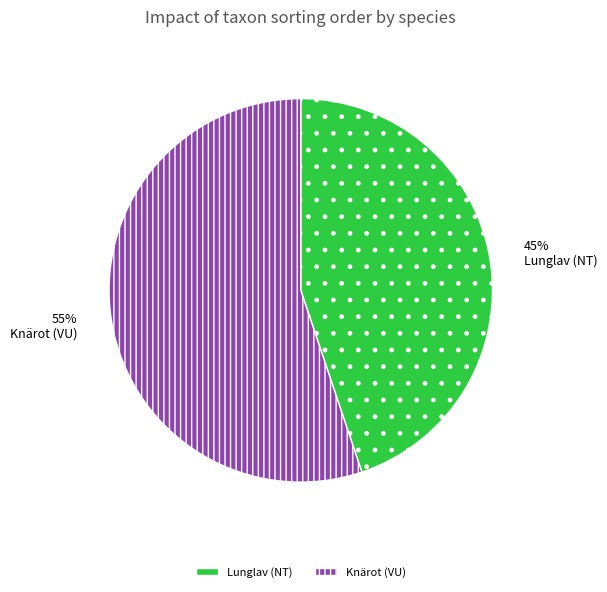

True or false: Lunglav (NT) accounts for 45% of the total.

True